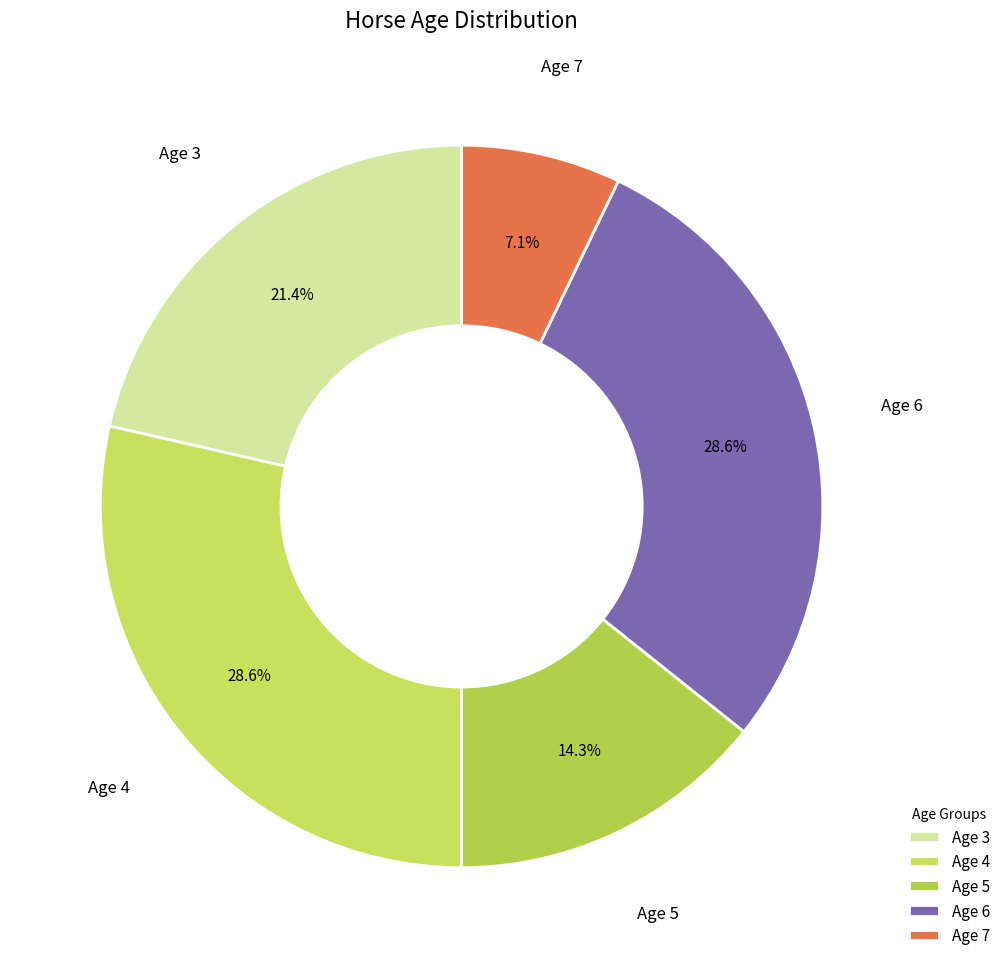

What is the smallest slice in the pie chart?

Age 7